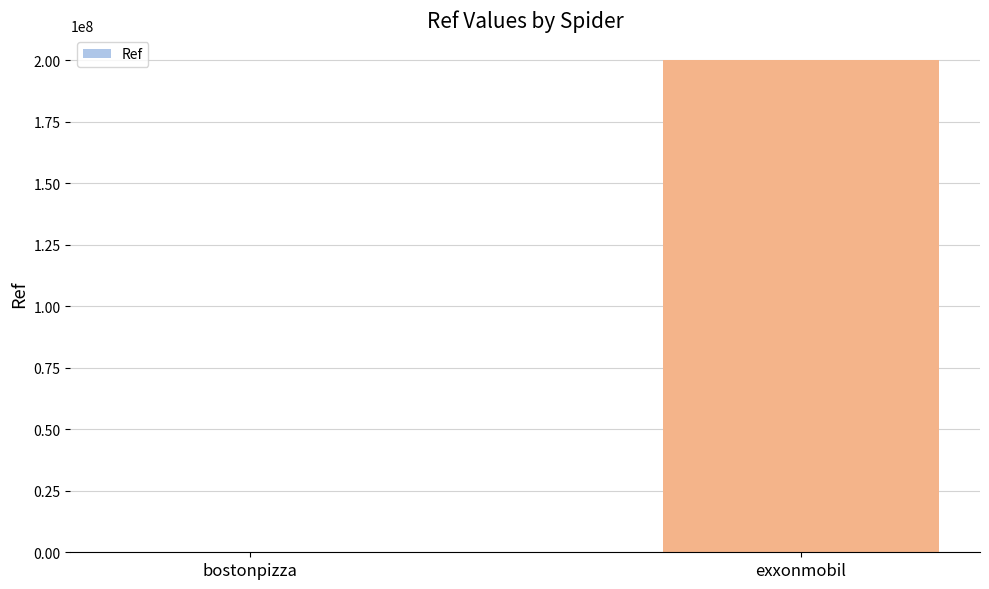

At which label is the value closest to 100151704?

bostonpizza